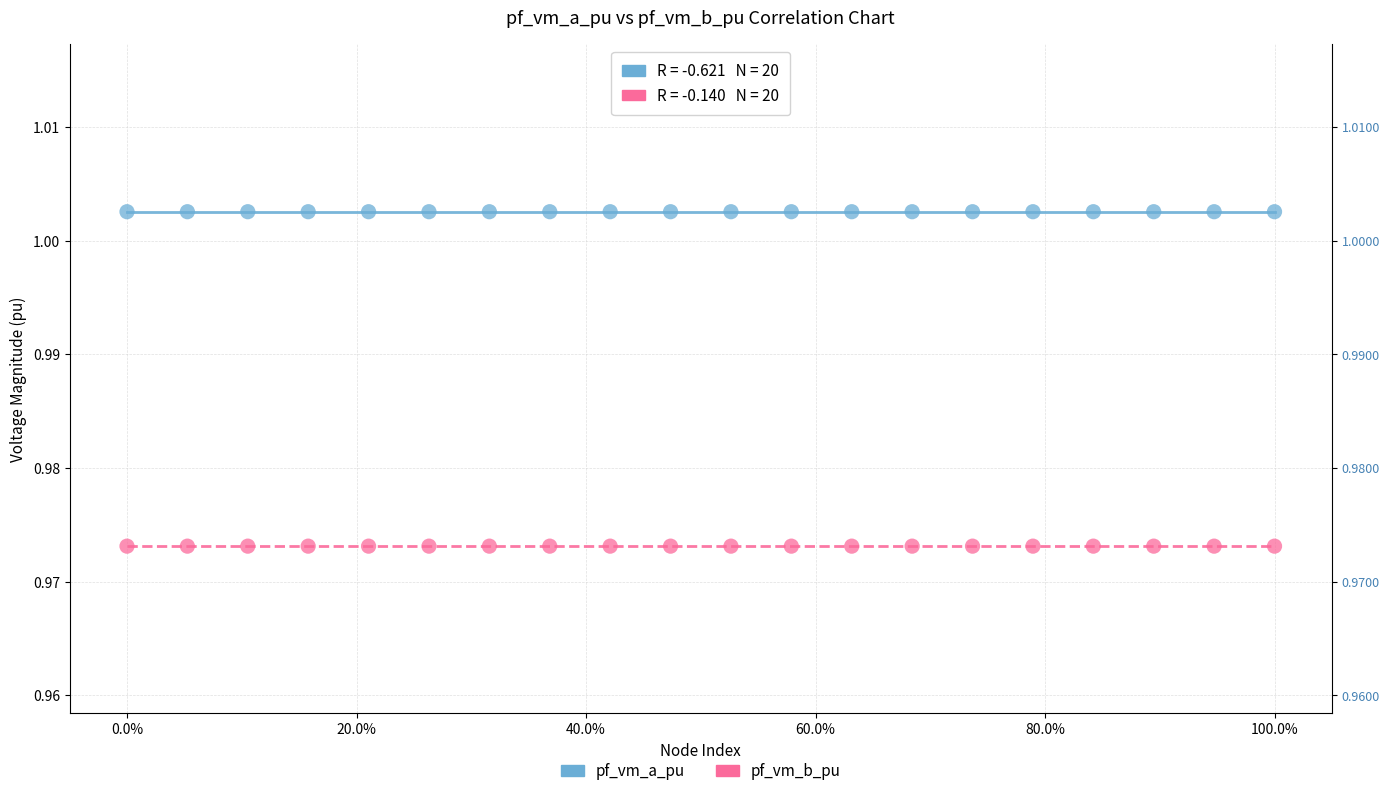

Which series contains the highest Y value?

pf_vm_a_pu